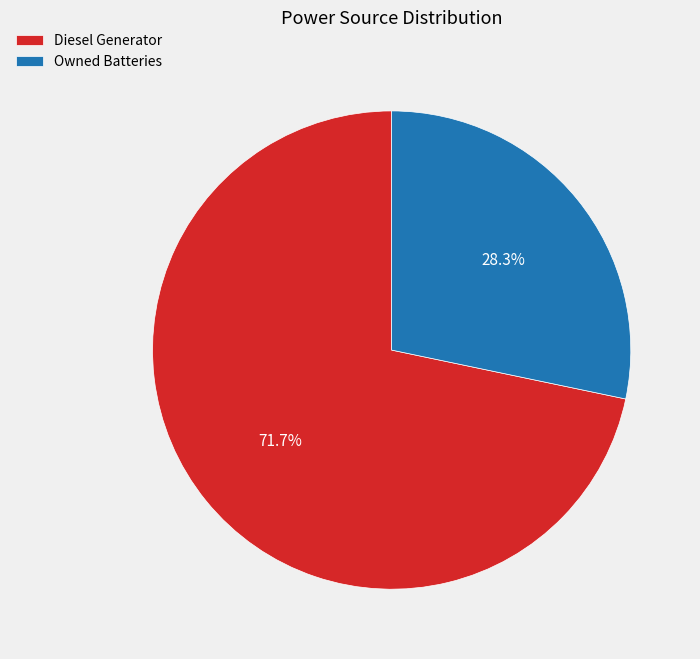

Count the number of slices in the pie.

2